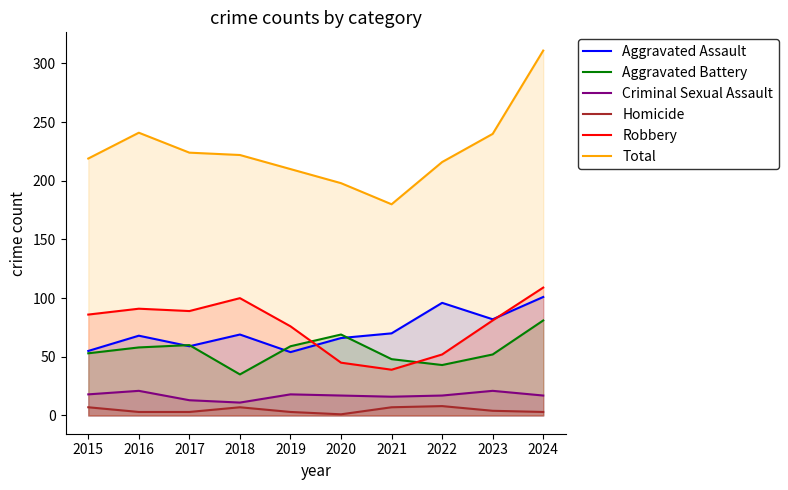

The Aggravated Battery series shows 30 at 2021. True or false?

False